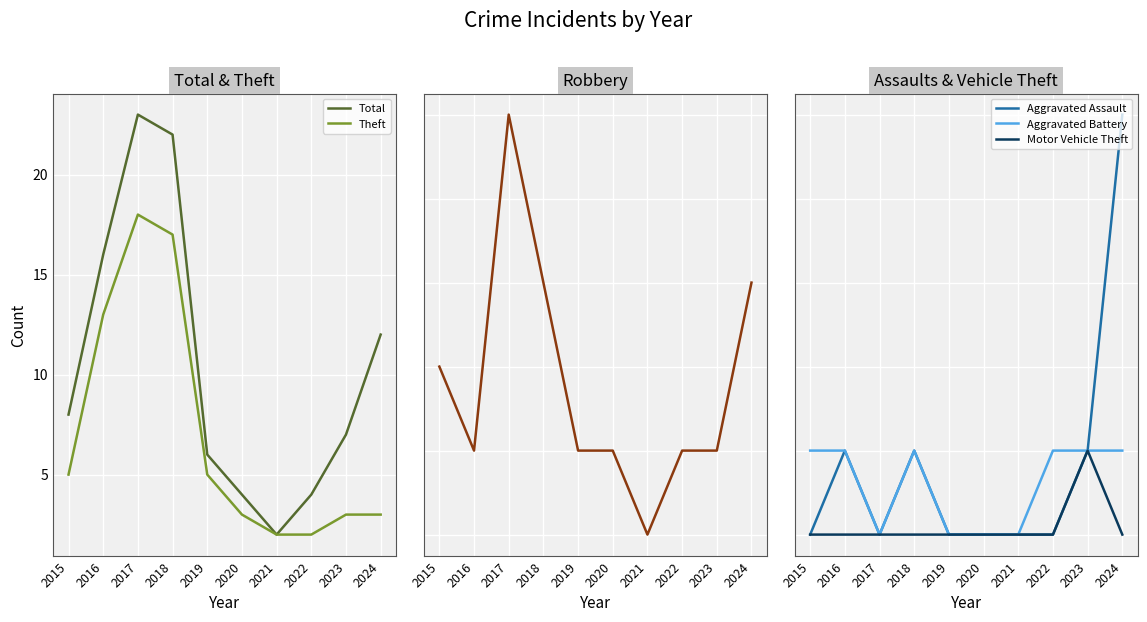

Between 2024 and 2021, which is larger?

2024